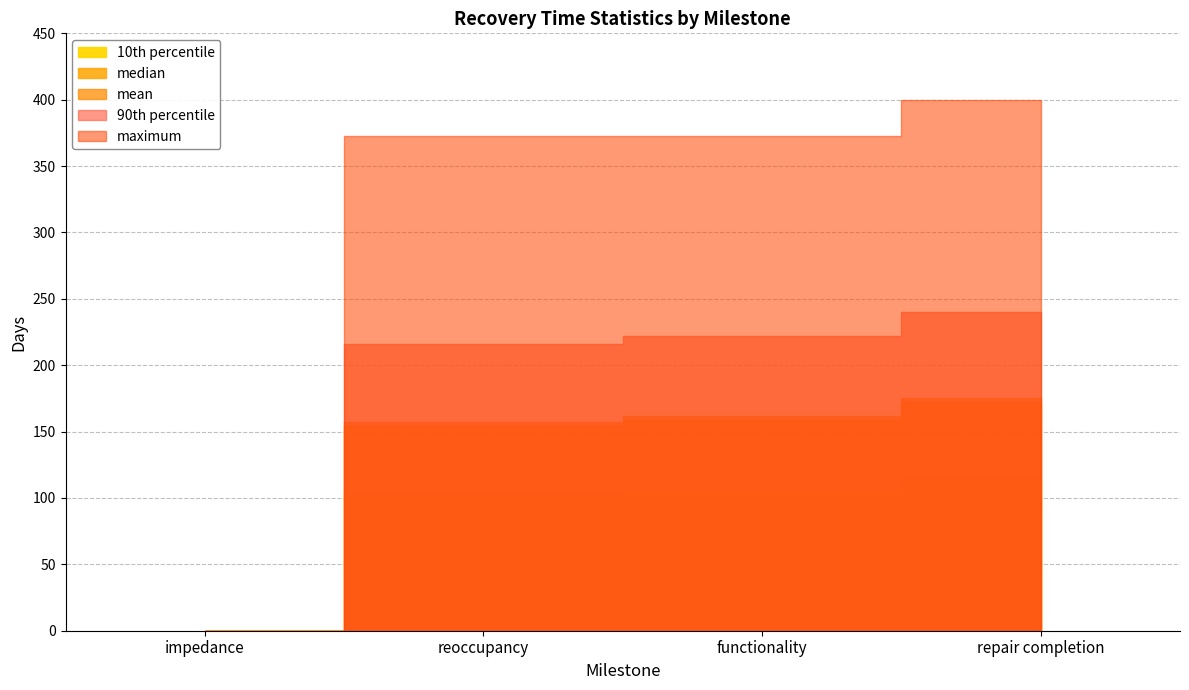

What is the difference between the 10th percentile values at repair completion and impedance?

115